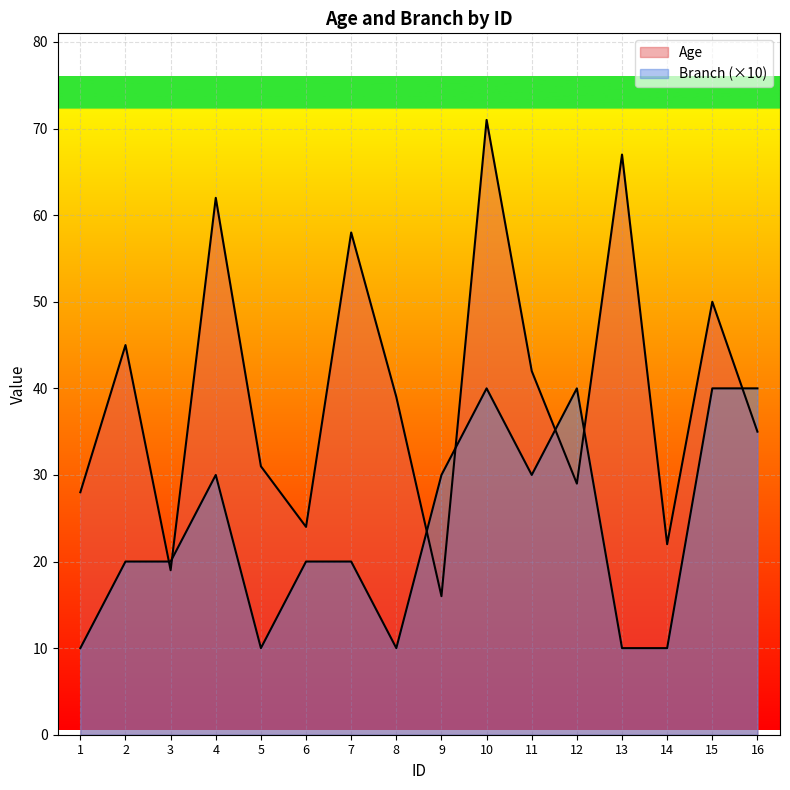

True or false: Branch has a value of 9 at 3.

False